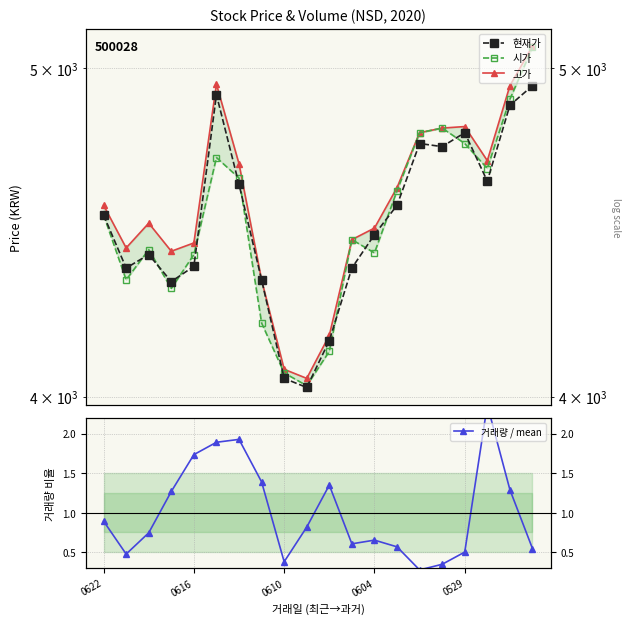

How many data points in 고가 are above 4555?

9